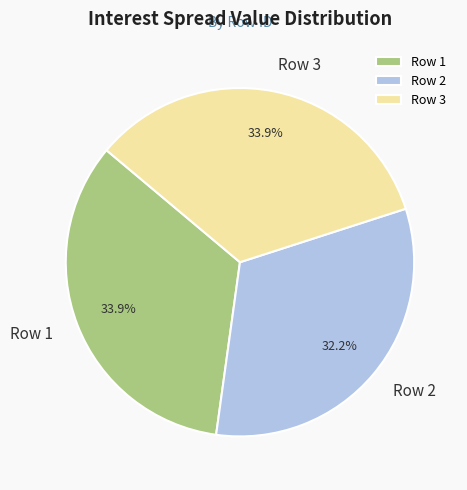

What is the ratio of the value at Row 1 to the value at Row 3?

1.0